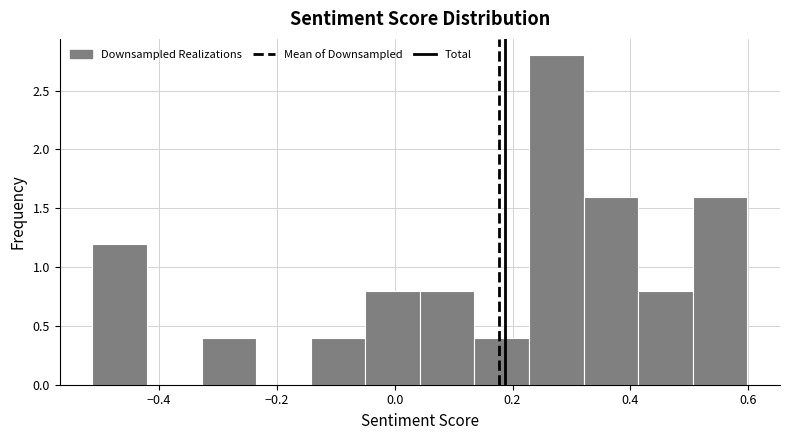

Reading left to right, list every bar in this chart as the range it spans on the x-axis followed by its height. Neither the bar edges nor the heights are printed on the chart, so give them approximately, as read against the axes.

-0.52 to -0.42: 1.2
-0.42 to -0.32: 0
-0.32 to -0.24: 0.4
-0.24 to -0.14: 0
-0.14 to -0.06: 0.4
-0.06 to 0.04: 0.8
0.04 to 0.14: 0.8
0.14 to 0.22: 0.4
0.22 to 0.32: 2.8
0.32 to 0.42: 1.6
0.42 to 0.50: 0.8
0.50 to 0.60: 1.6